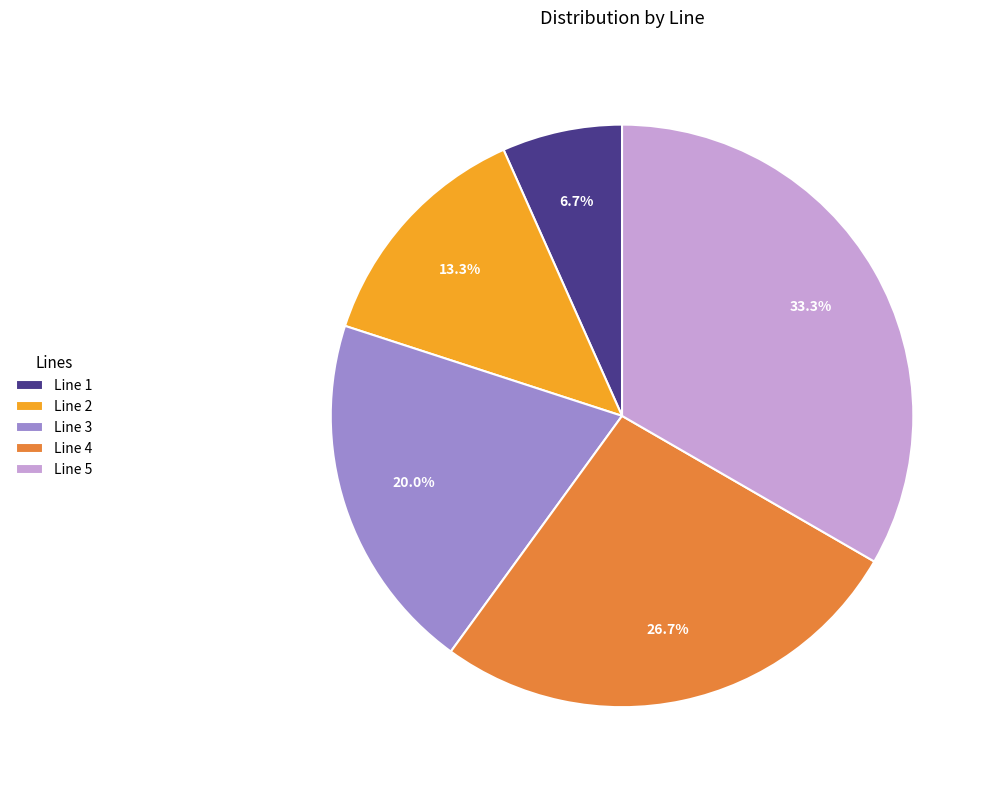

What percentage is the Line 3 slice, to the nearest percent?

20%